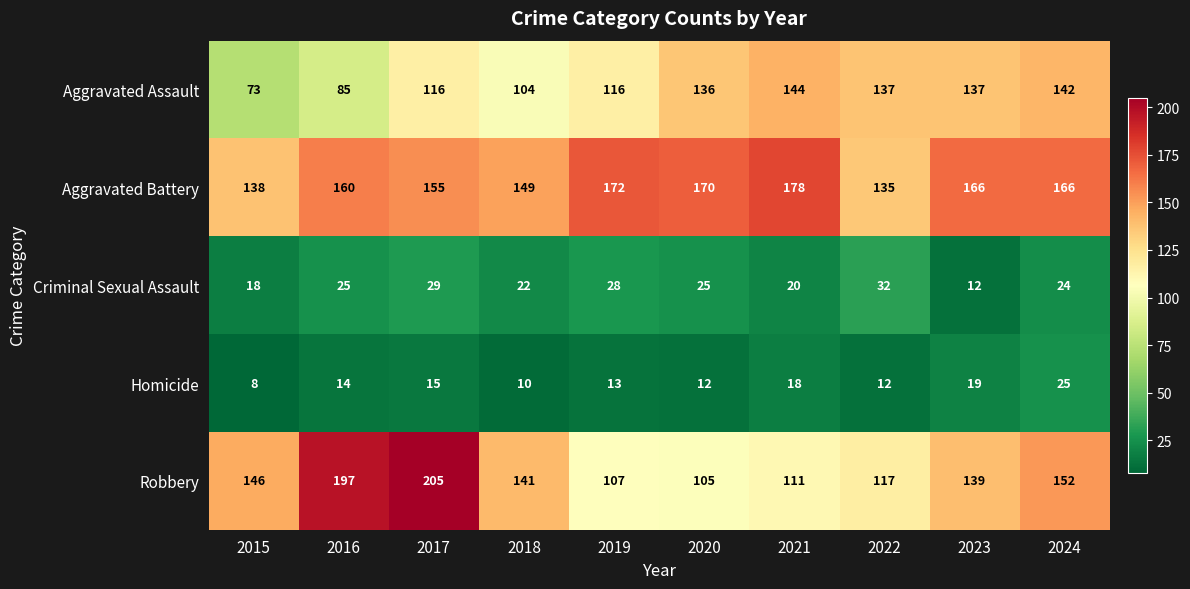

What is the smallest value displayed?

8